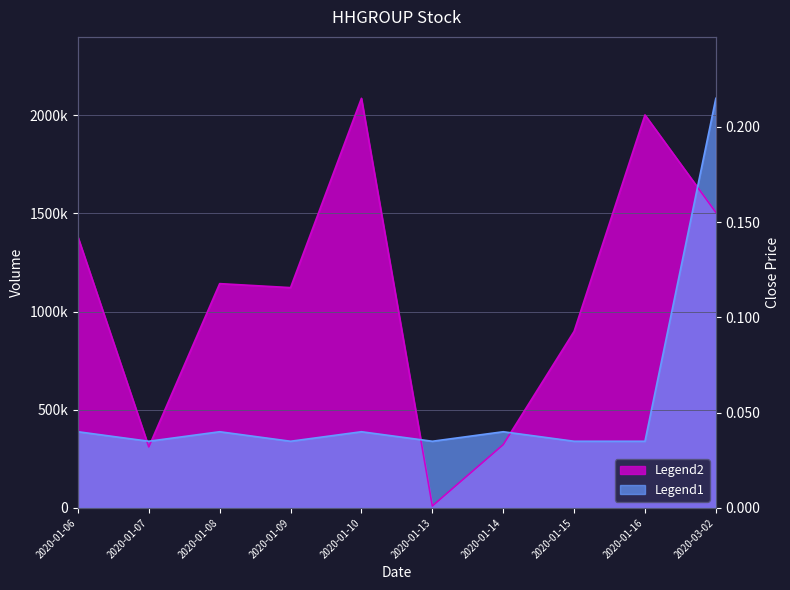

What is the difference between the second highest and minimum values in the vol series?

1991500.0